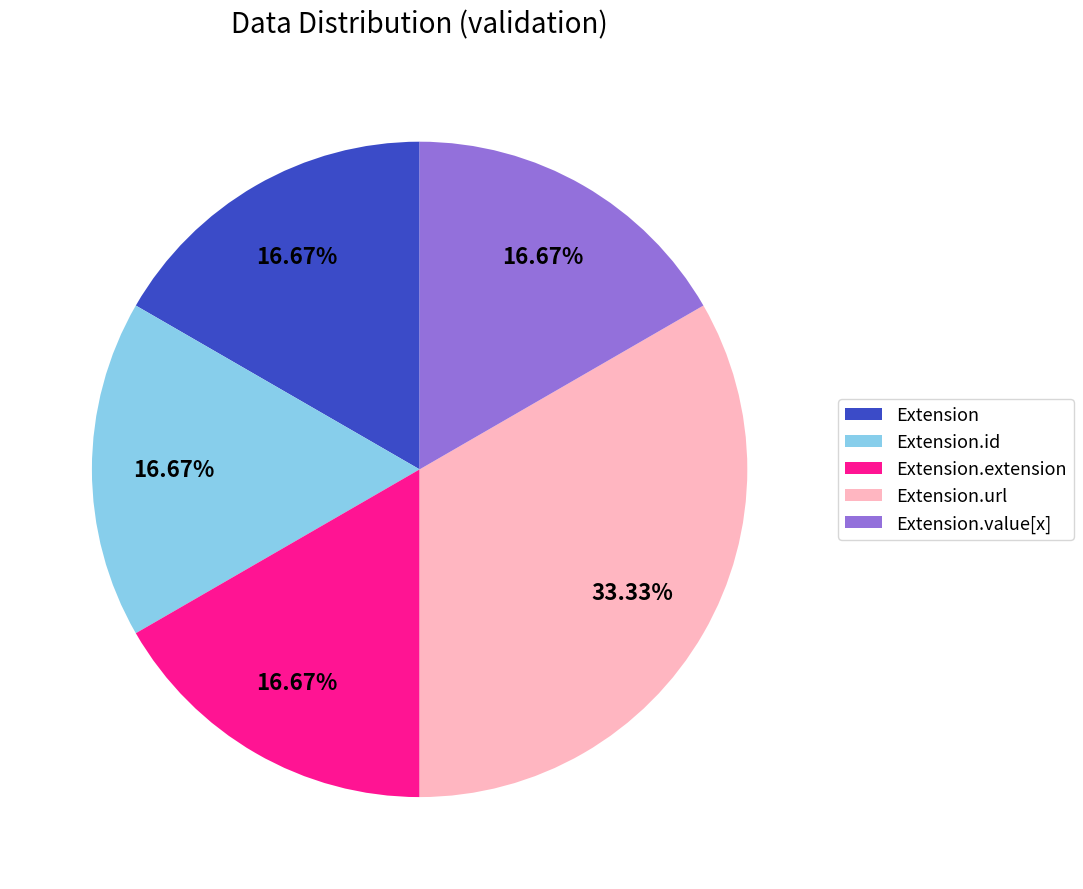

Which slice is the largest?

Extension.url